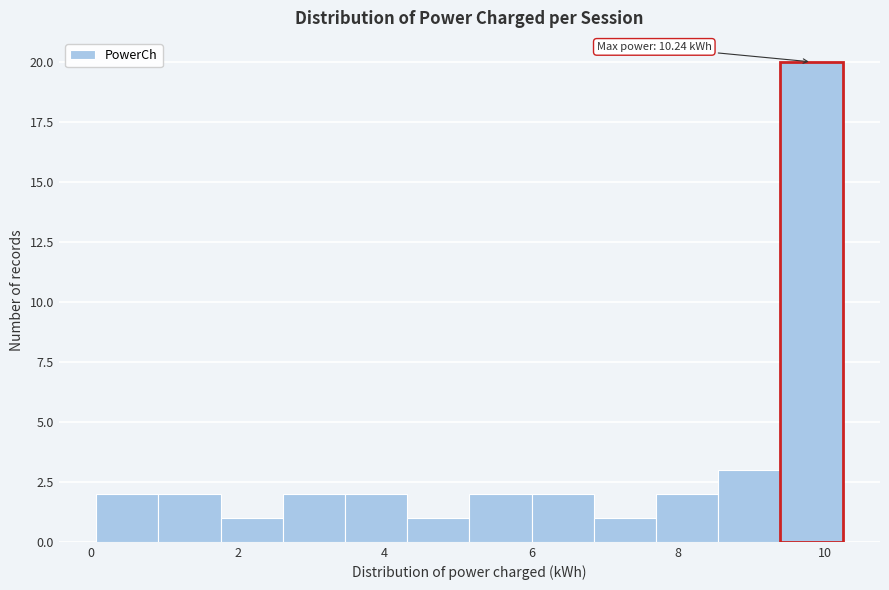

Over which range of the x-axis is the bar tallest?

9.4 to 10.2